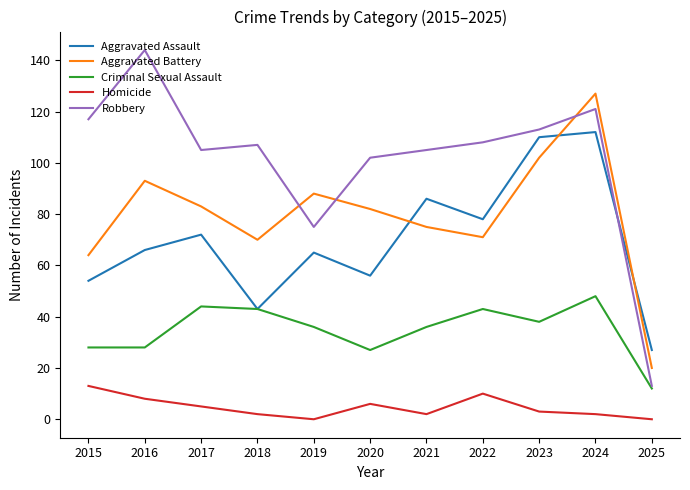

What is the difference between the Homicide values at 2022 and 2017?

5